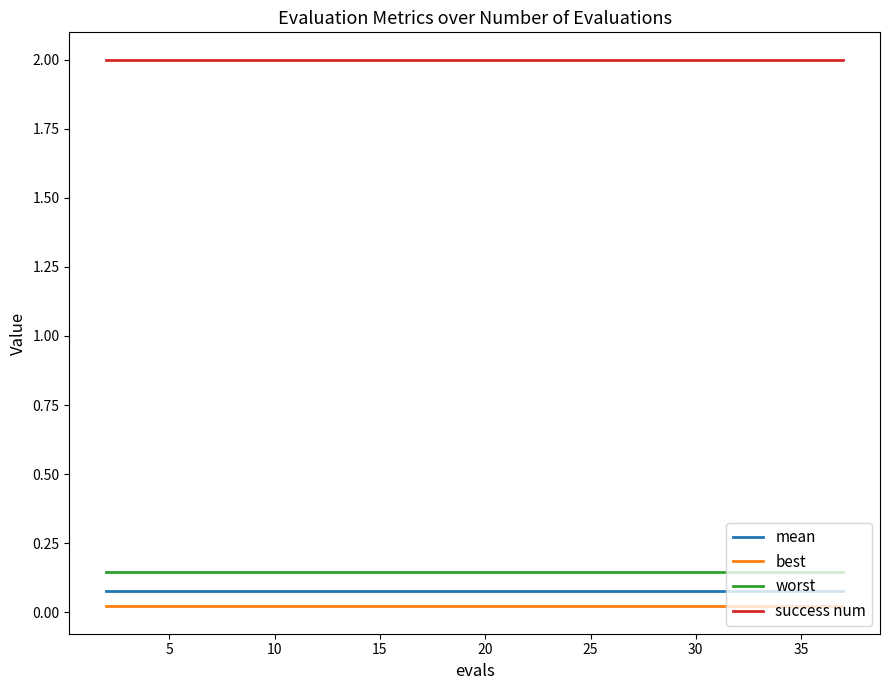

True or false: mean and best cross at least once.

False